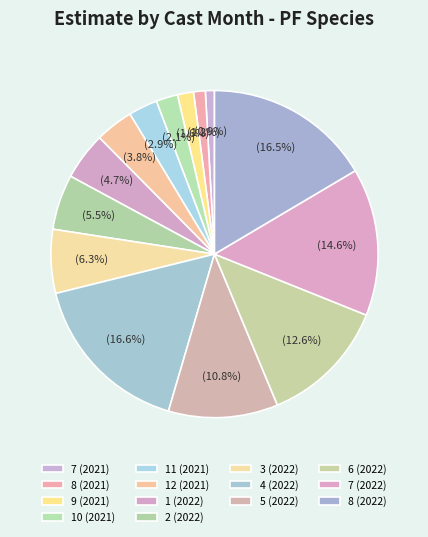

To the nearest percent, what percentage of the pie is 12 (2021)?

4%